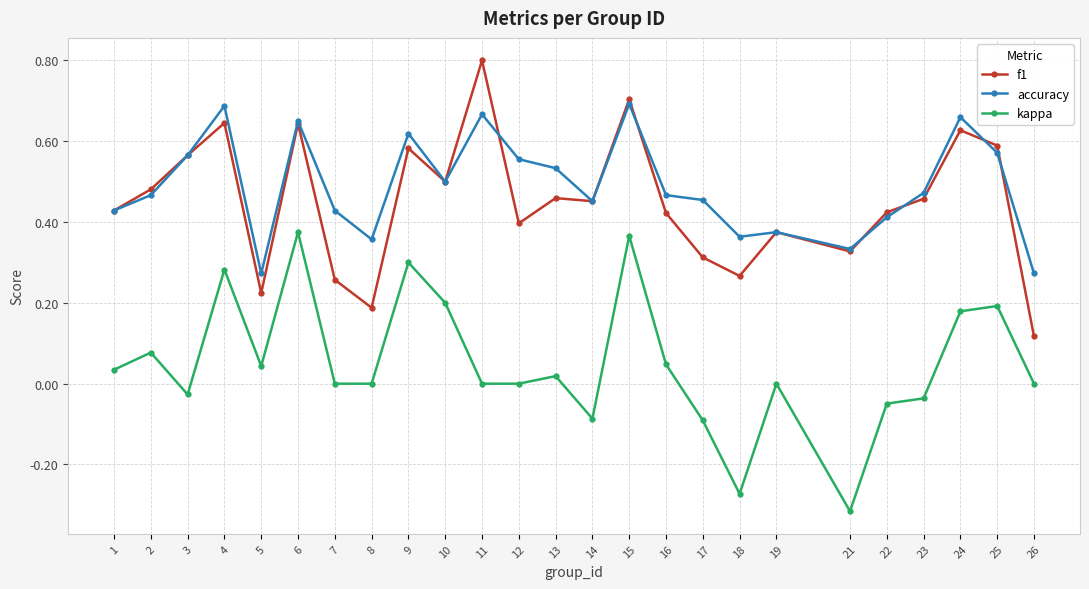

True or false: f1 has a value of 0.3 at 10.

False